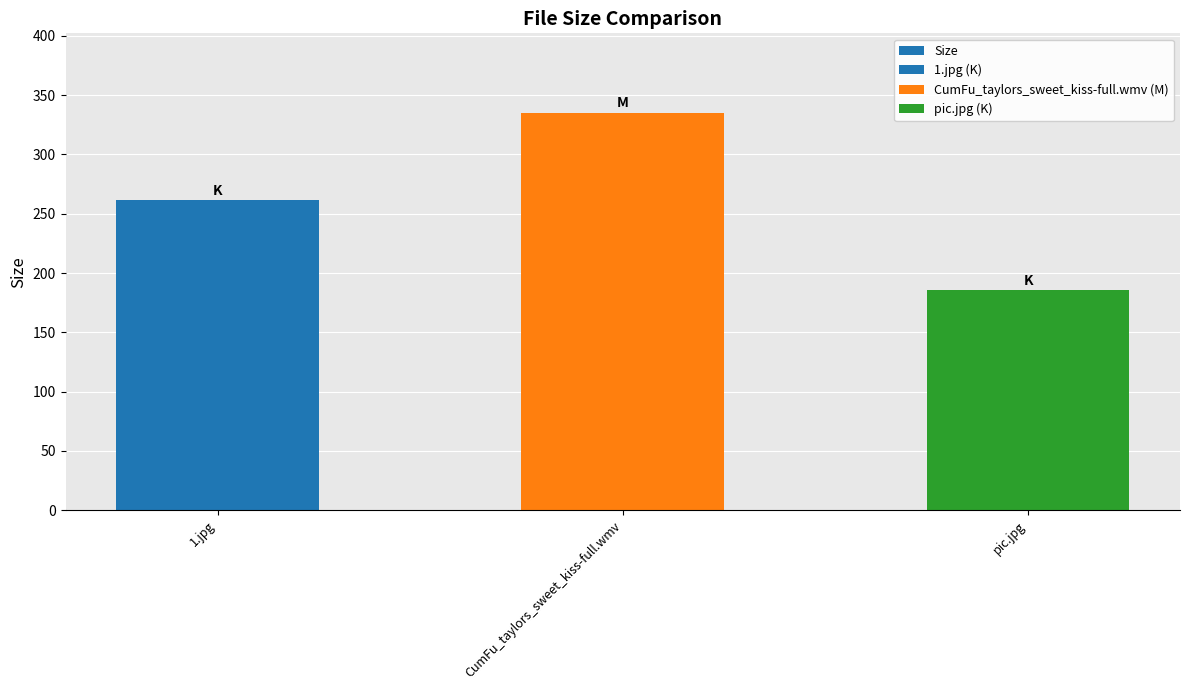

What is the change in value from 1.jpg to CumFu_taylors_sweet_kiss-full.wmv?

+73.9